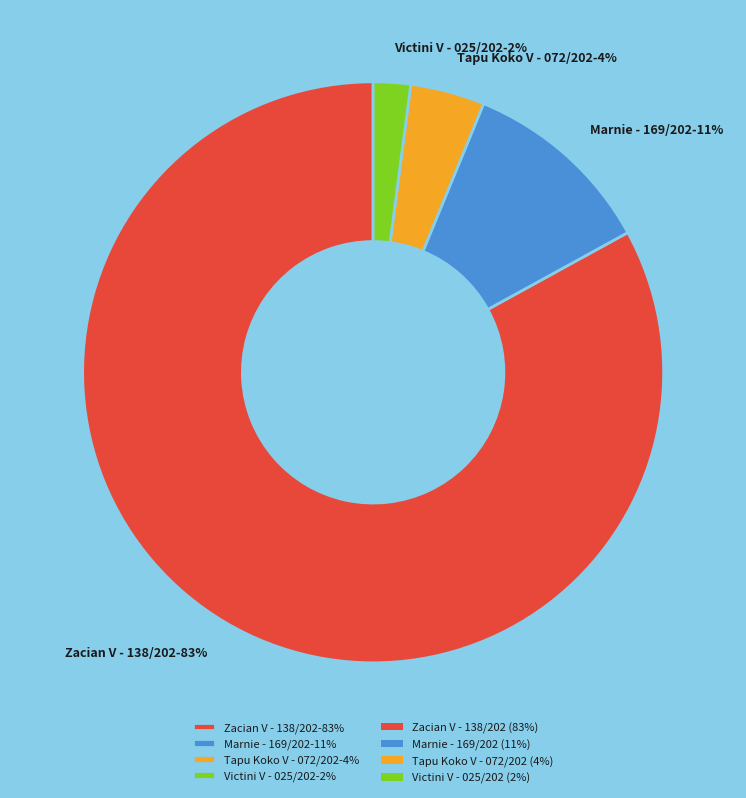

Between Zacian V - 138/202-83% and Victini V - 025/202-2%, which is larger?

Zacian V - 138/202-83%